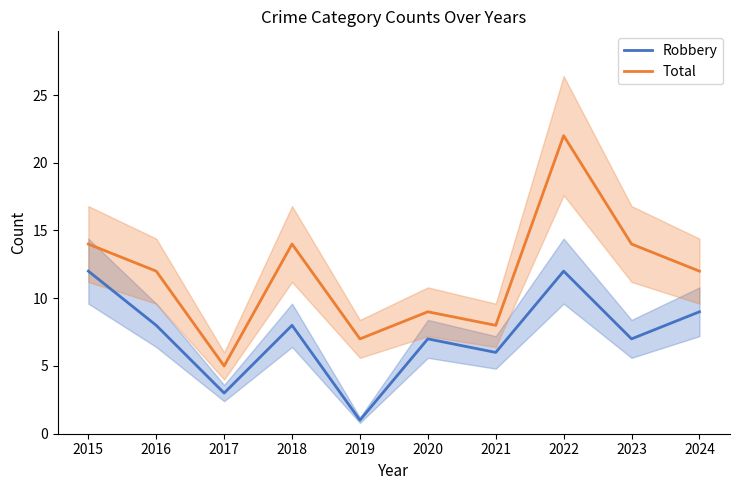

True or false: Total and Robbery intersect in this chart.

False